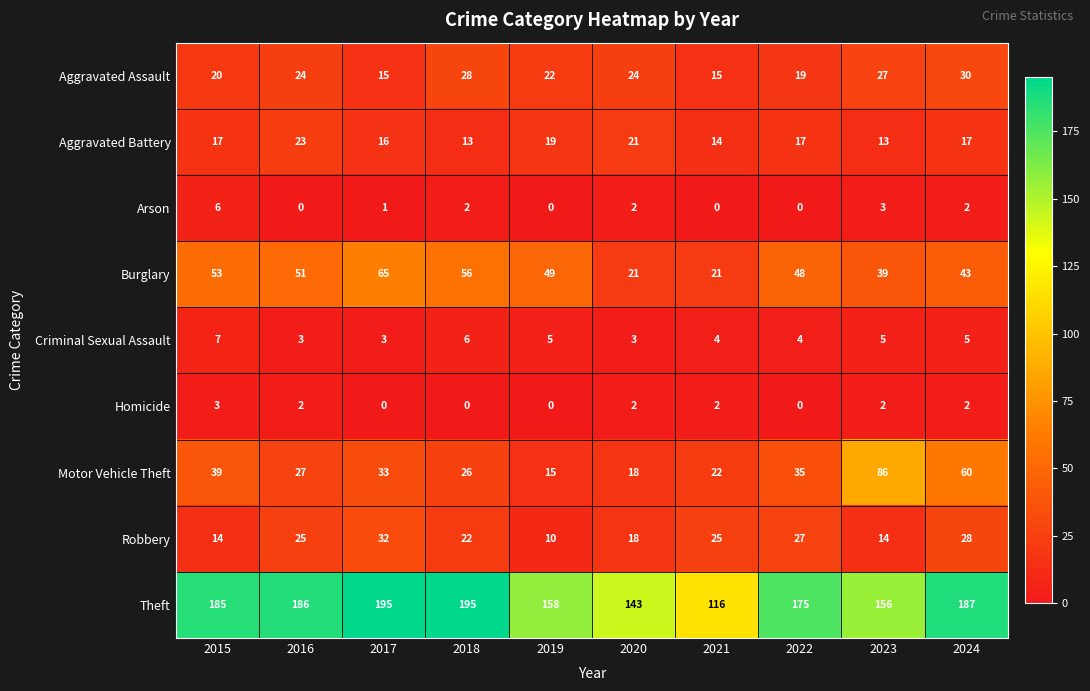

What value does the Burglary series have at 2015, to the nearest 10?

50